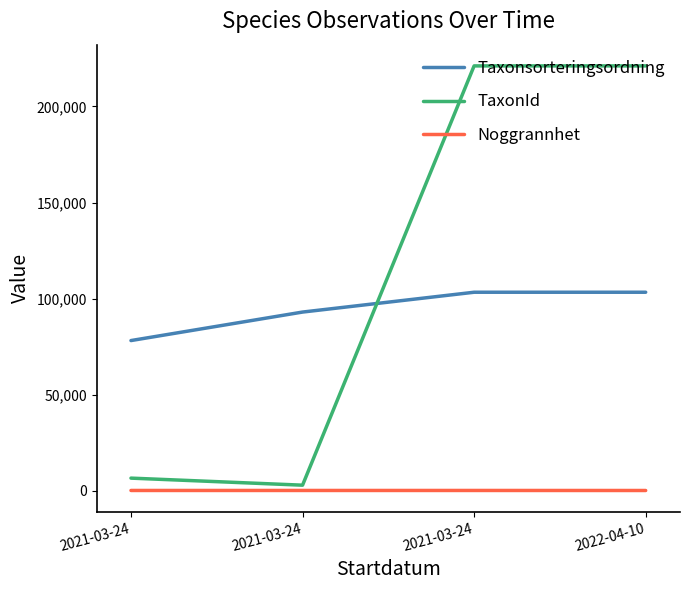

How many lines are shown in the chart?

3